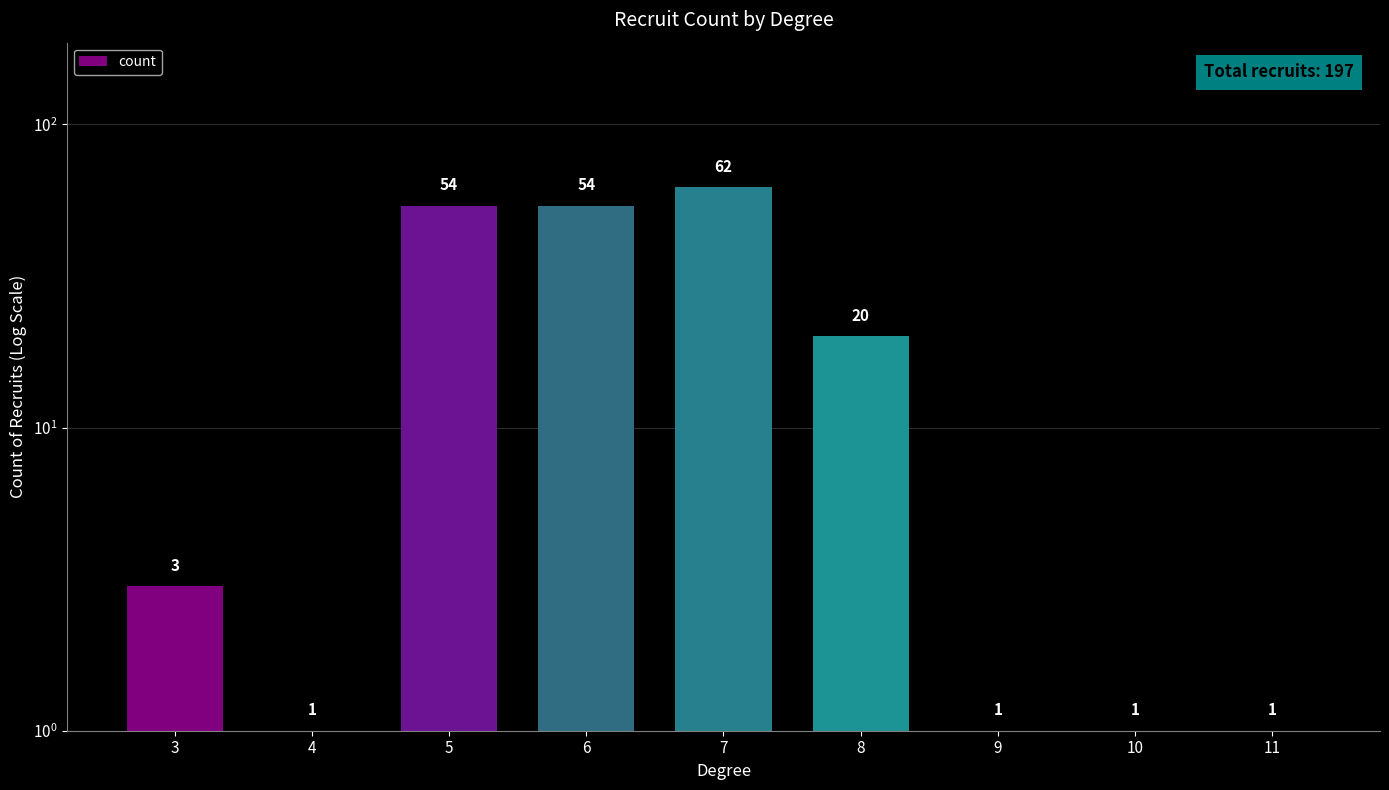

Which category has the highest value across all series?

7